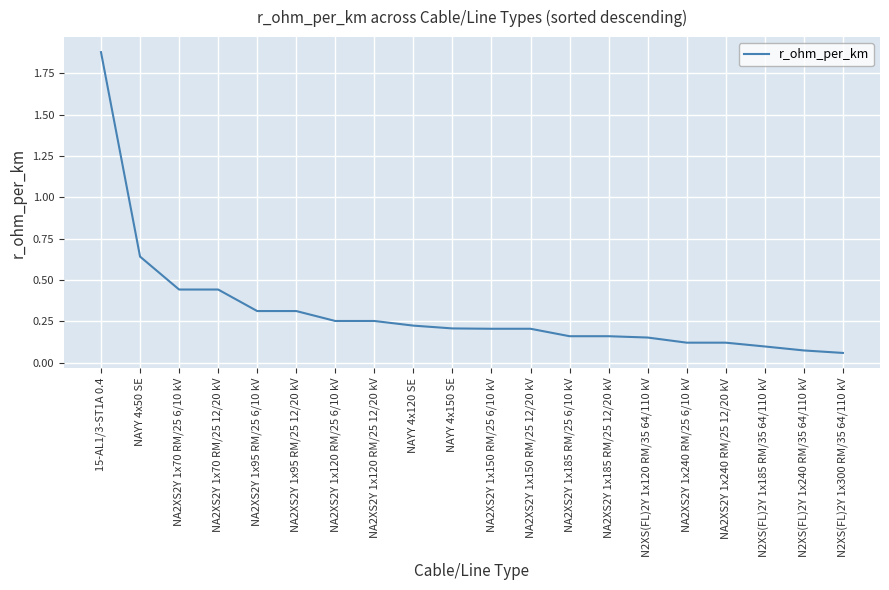

What is the change in value from NAYY 4x120 SE to N2XS(FL)2Y 1x300 RM/35 64/110 kV?

-0.2